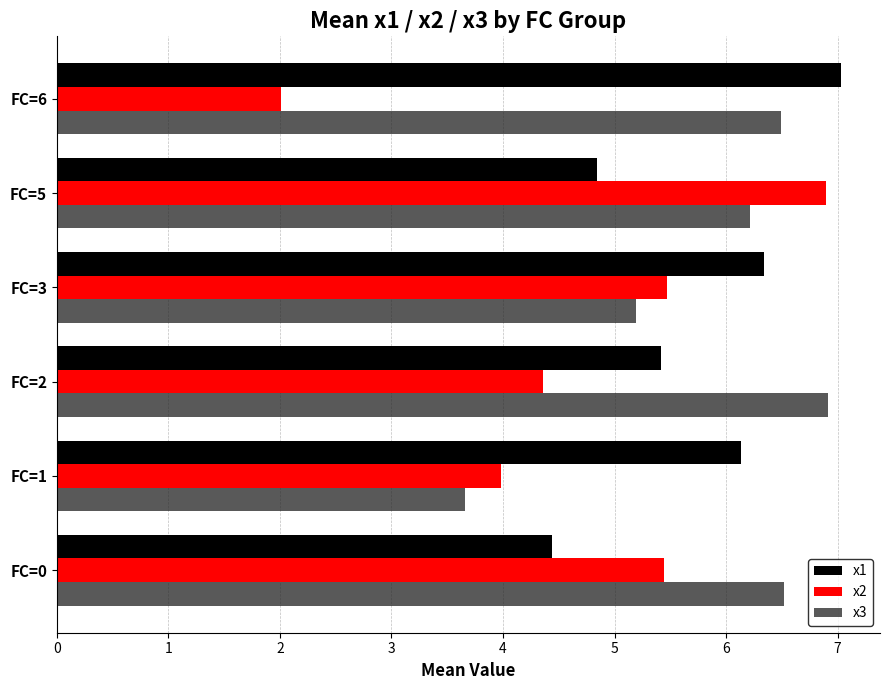

Rank the series at FC=1 from highest to lowest value.

x1, x2, x3